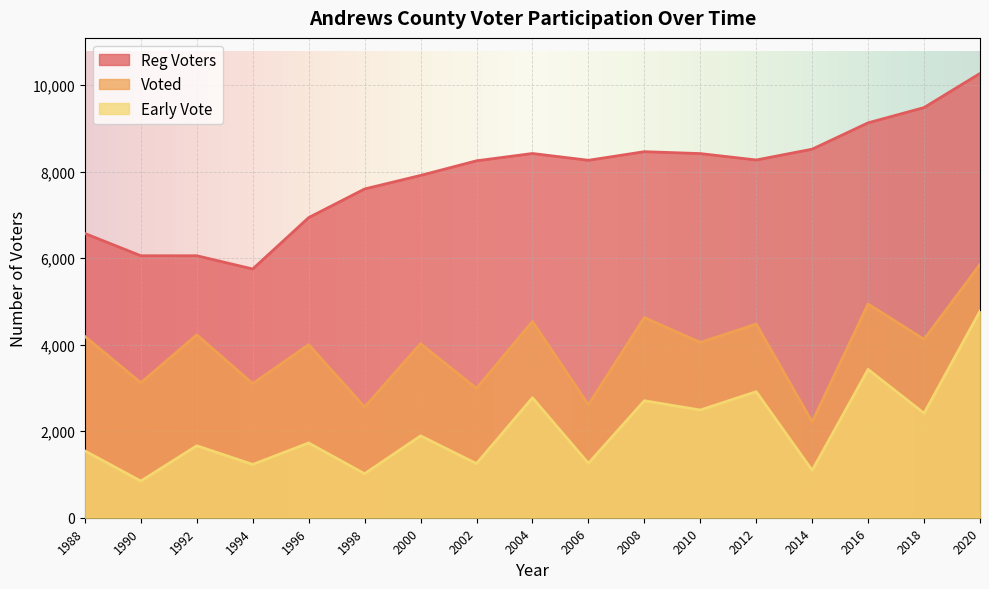

At which label does Reg Voters first exceed 8264?

2004